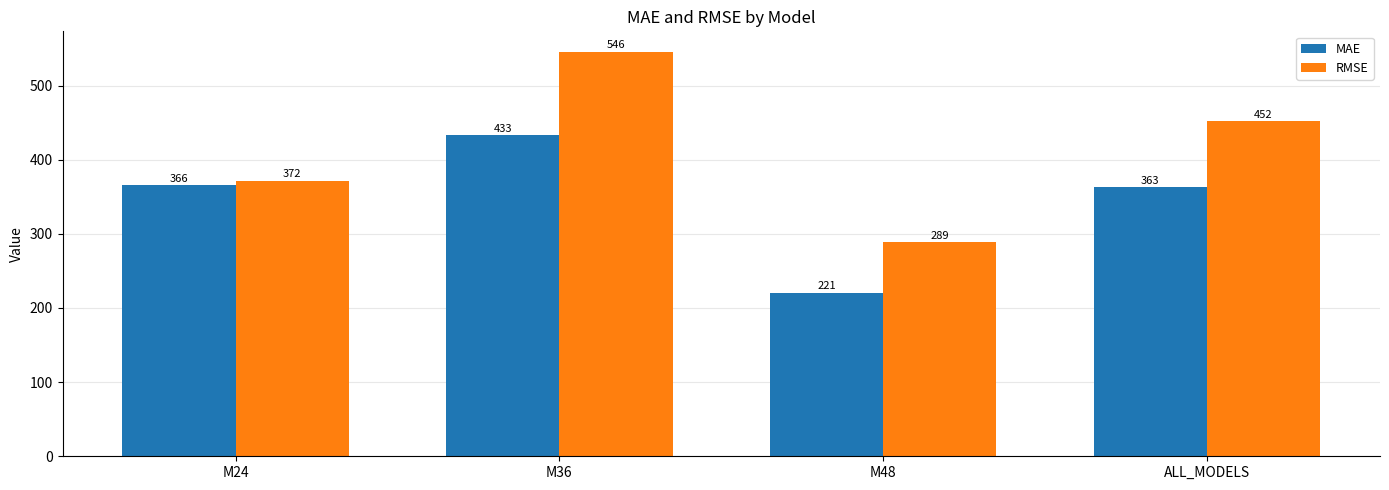

At which category is the sum across all series the highest?

M36